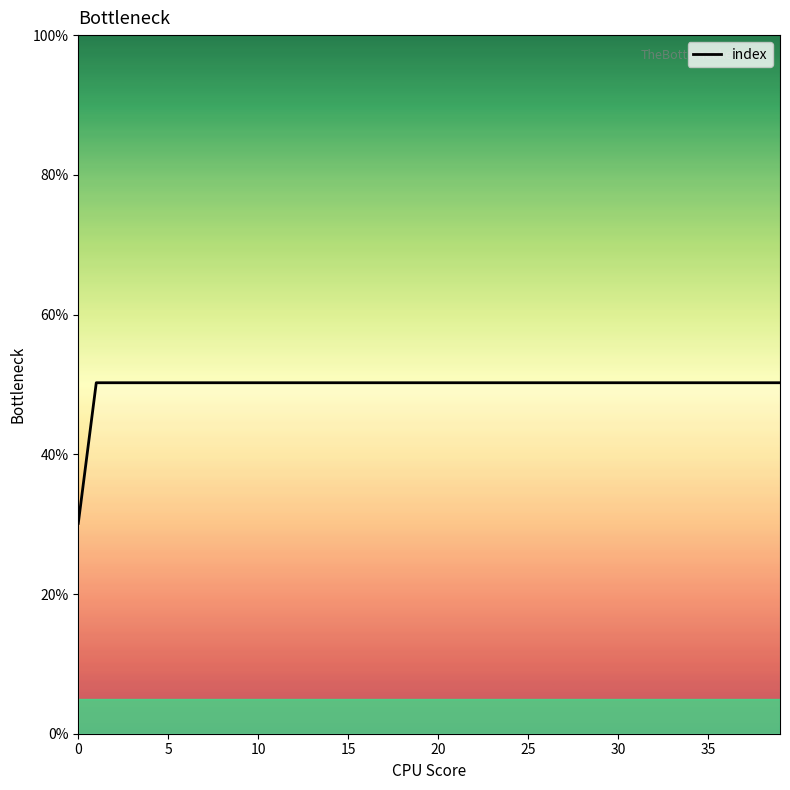

Which has a higher value, 33 or 31?

33